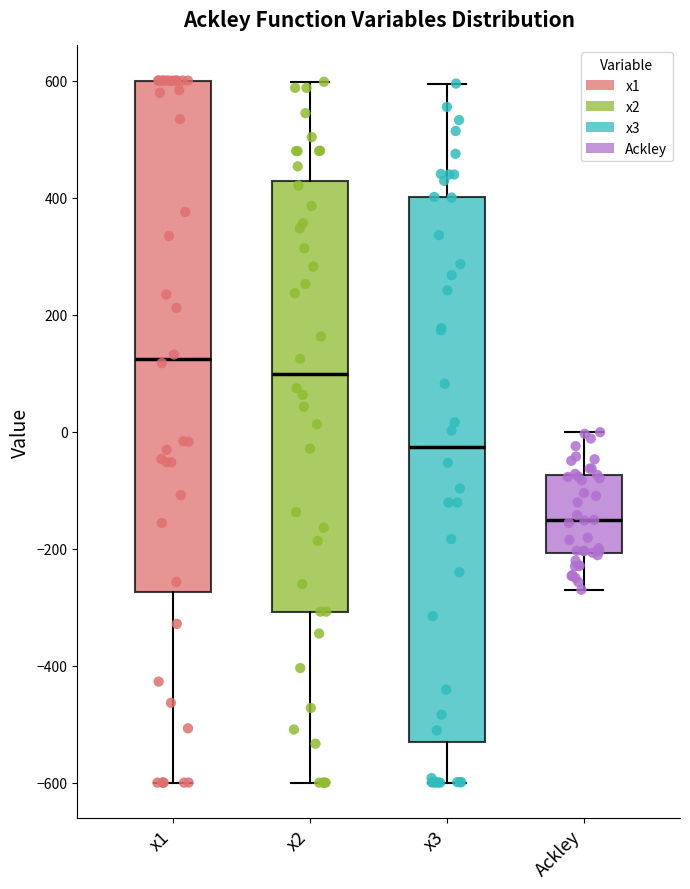

Which box's median line is the lowest?

Ackley